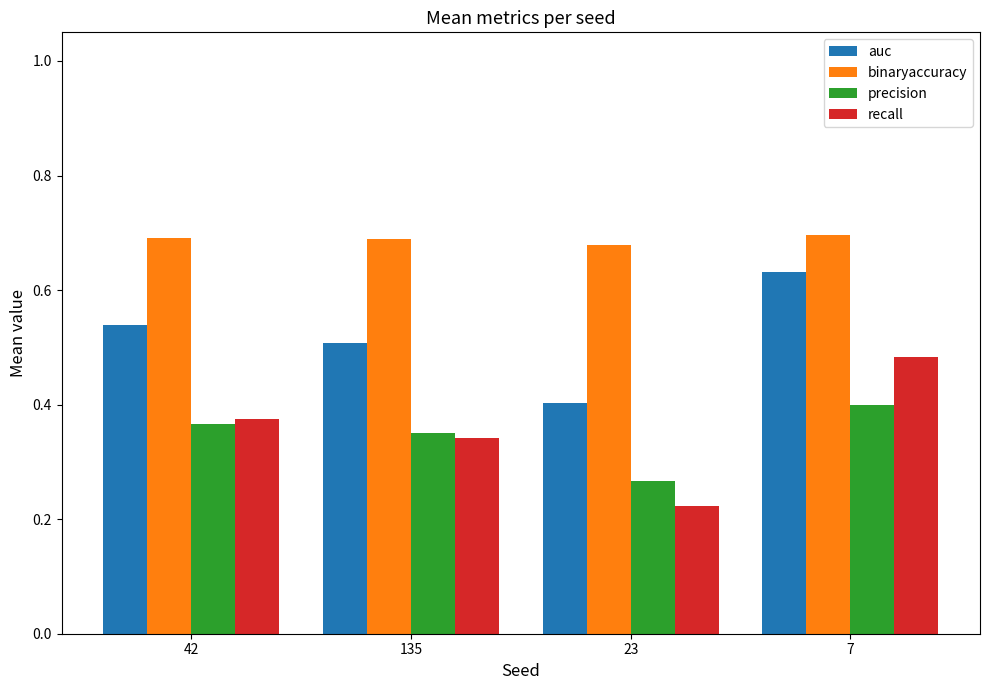

What position from the left is 7?

4